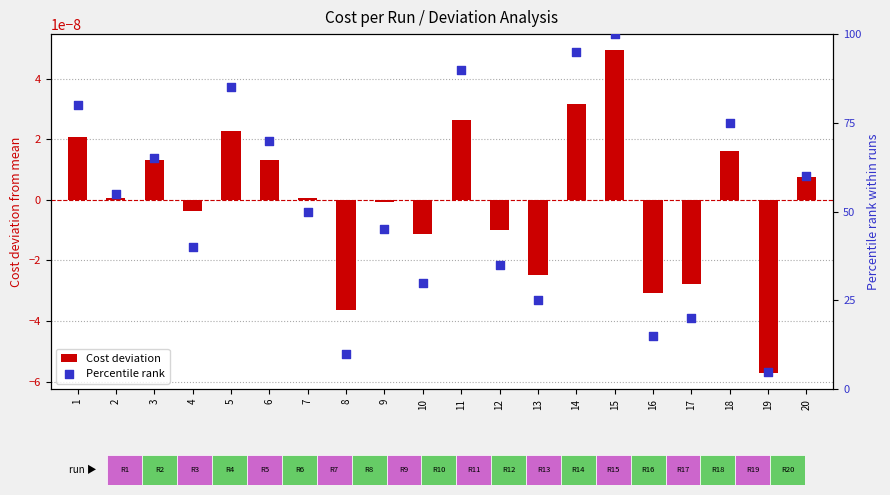

What are all the series names shown in the legend?

Cost deviation, Percentile rank